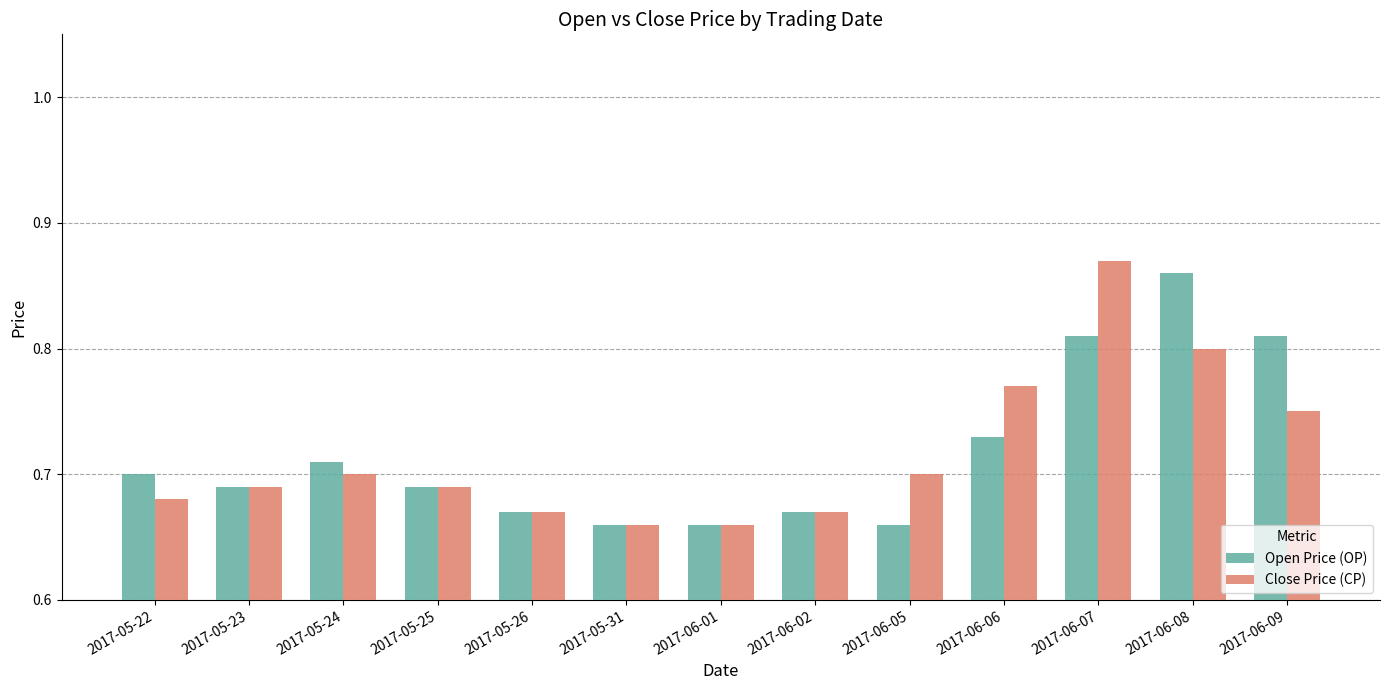

Which label corresponds to the largest value in the chart?

2017-06-07